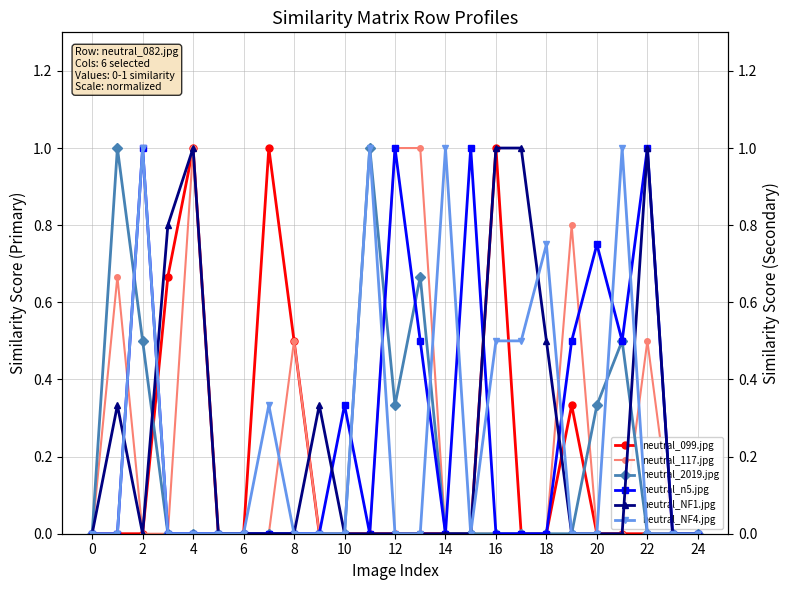

What is the sum of all neutral_099.jpg values?

4.5